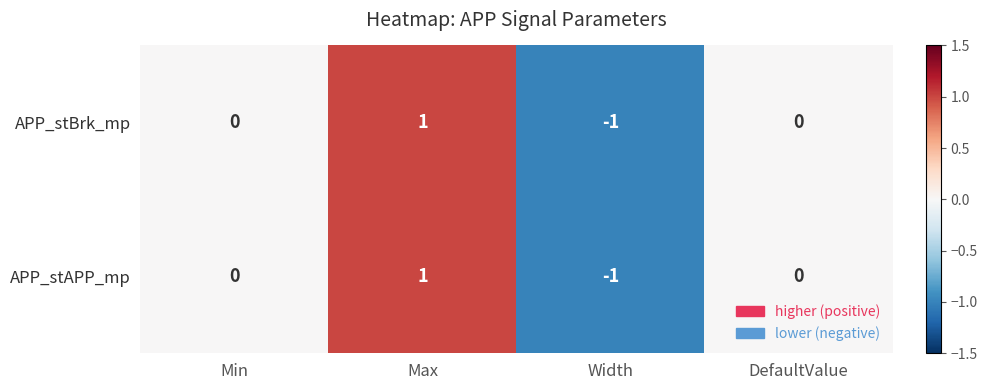

Which label corresponds to the largest value in the chart?

Max